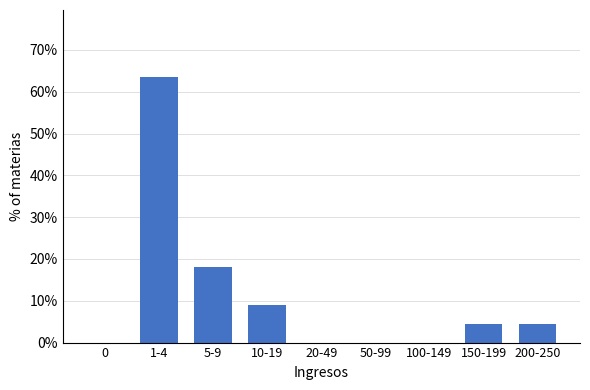

Reading right to left, extract all data points from this chart.

200-250=4.5	150-199=4.5	100-149=0.0	50-99=0.0	20-49=0.0	10-19=9.1	5-9=18.2	1-4=63.6	0=0.0